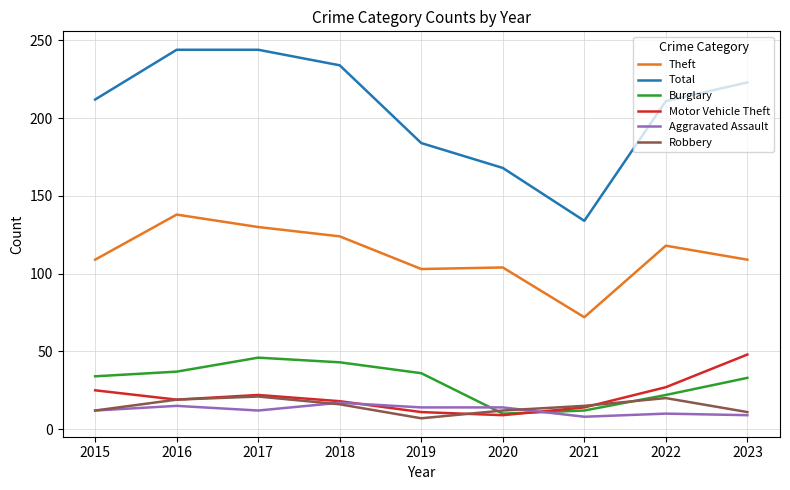

What is the total value across all series at 2018?

452